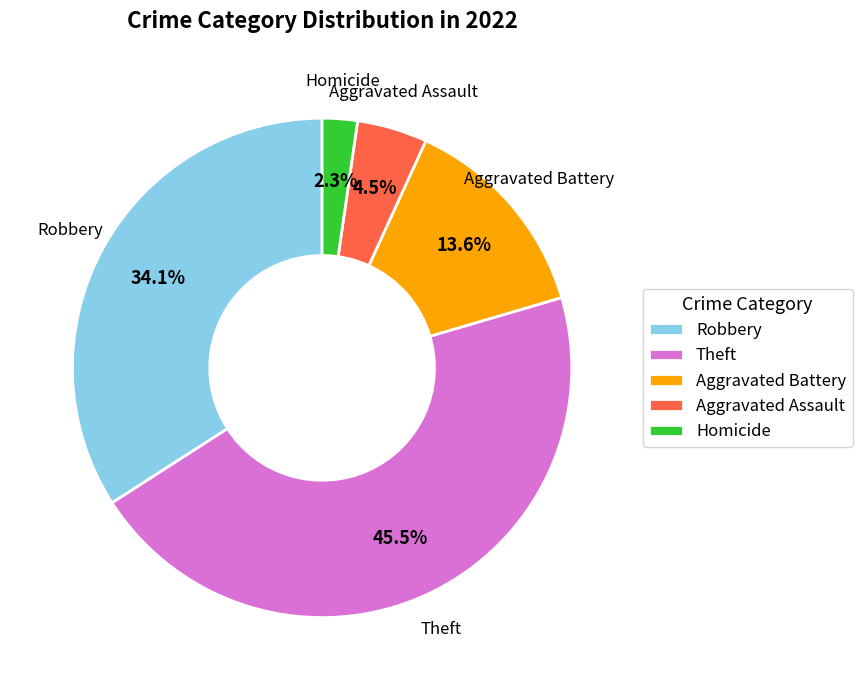

How many slices are in this pie chart?

5